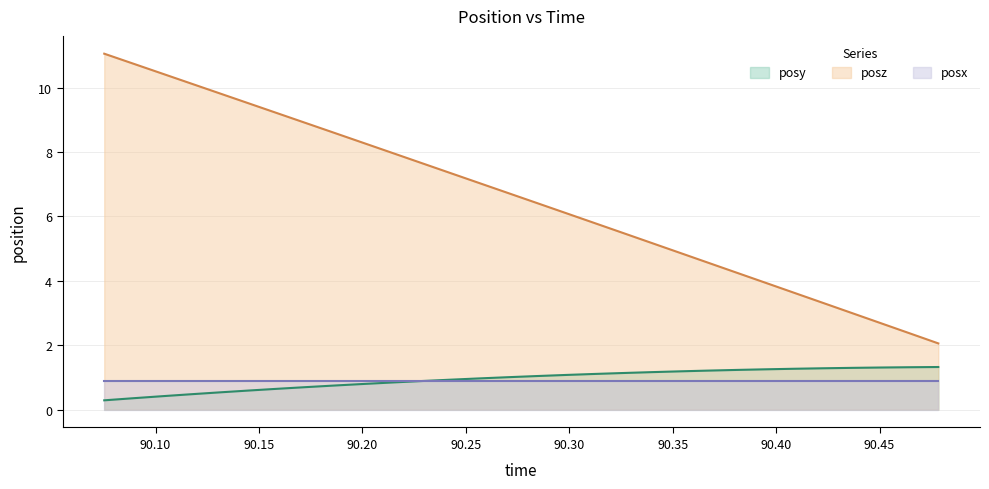

True or false: posz has more than 1 points higher than both neighbors.

False